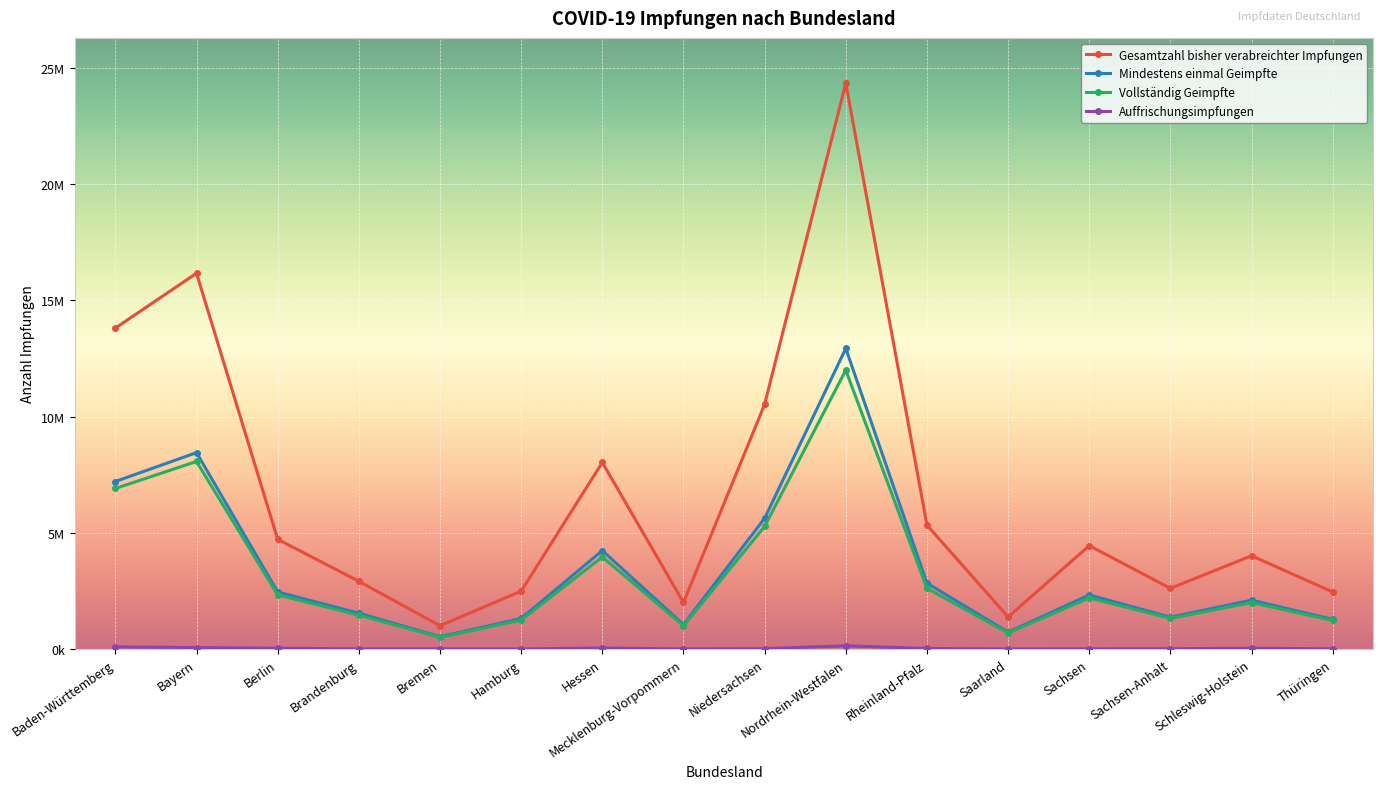

At which category does Mindestens einmal Geimpfte reach its first local peak?

Bayern